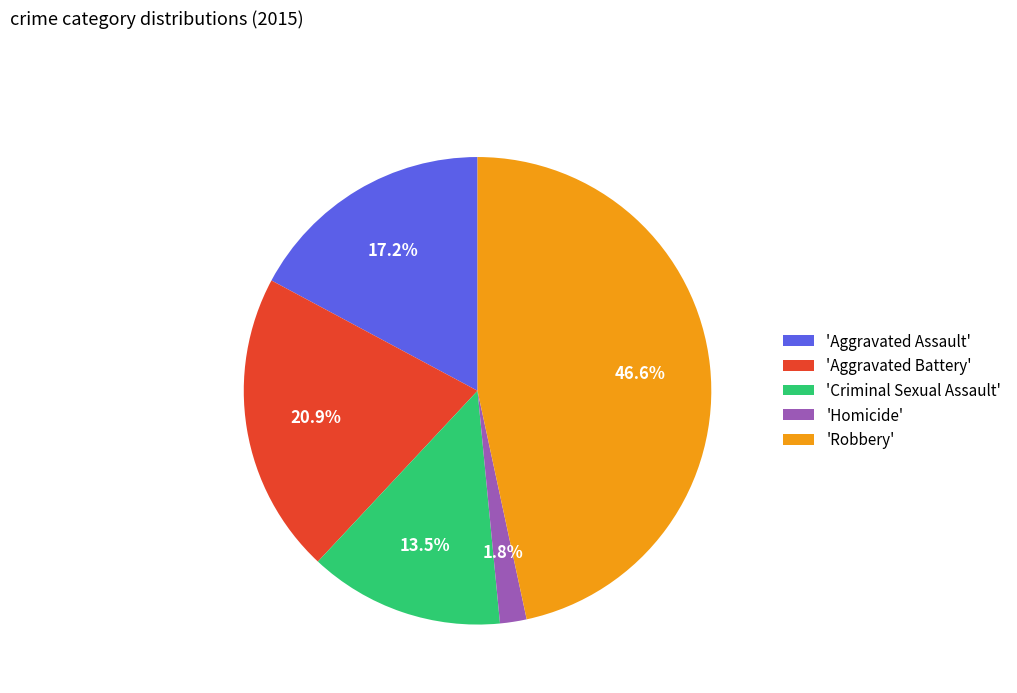

What is the smallest slice in the pie chart?

'Homicide'